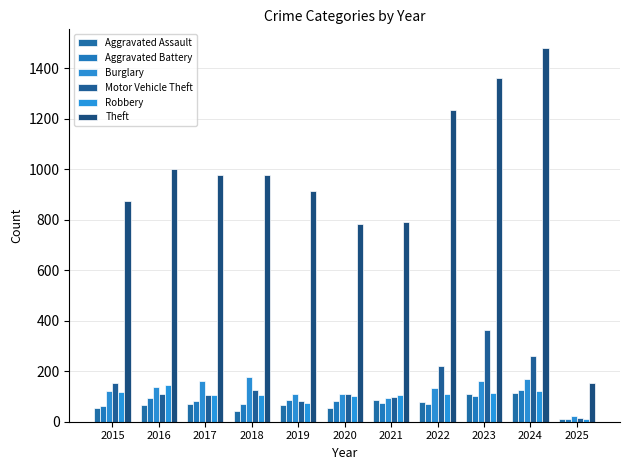

Reading left to right, transcribe all the data shown in this chart.

Aggravated Assault: 2015=54	2016=66	2017=72	2018=43	2019=65	2020=56	2021=86	2022=78	2023=110	2024=112	2025=10
Aggravated Battery: 2015=64	2016=93	2017=83	2018=70	2019=88	2020=82	2021=75	2022=71	2023=102	2024=127	2025=9
Burglary: 2015=121	2016=139	2017=162	2018=176	2019=110	2020=110	2021=95	2022=132	2023=161	2024=169	2025=22
Motor Vehicle Theft: 2015=152	2016=110	2017=104	2018=127	2019=84	2020=109	2021=96	2022=219	2023=363	2024=259	2025=16
Robbery: 2015=117	2016=144	2017=105	2018=107	2019=75	2020=102	2021=105	2022=108	2023=113	2024=121	2025=9
Theft: 2015=874	2016=999	2017=979	2018=977	2019=914	2020=782	2021=791	2022=1235	2023=1363	2024=1480	2025=154